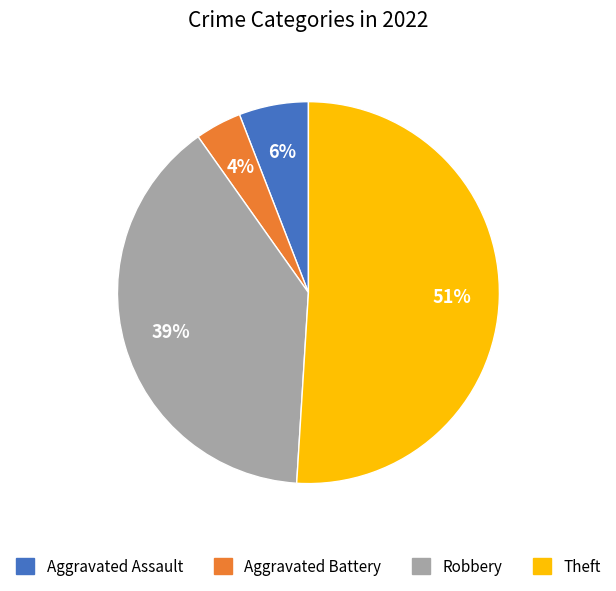

What is the ratio of the value at Aggravated Battery to the value at Robbery?

0.1